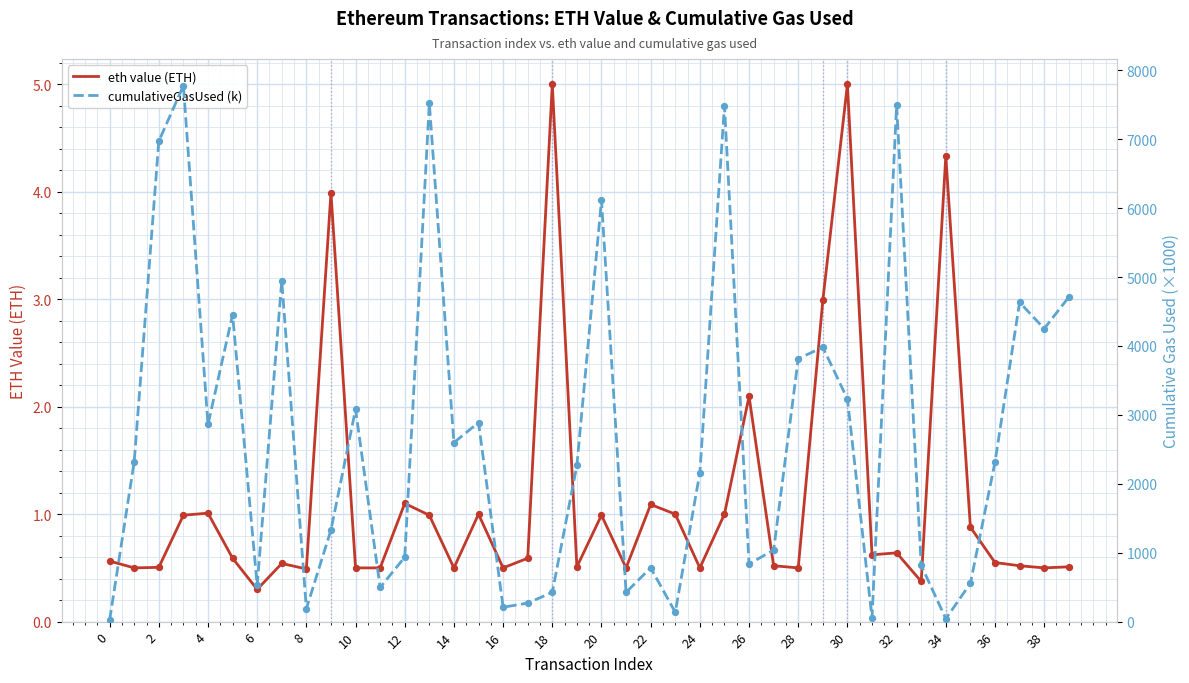

Which series reaches the maximum Y coordinate?

cumulativeGasUsed (k)